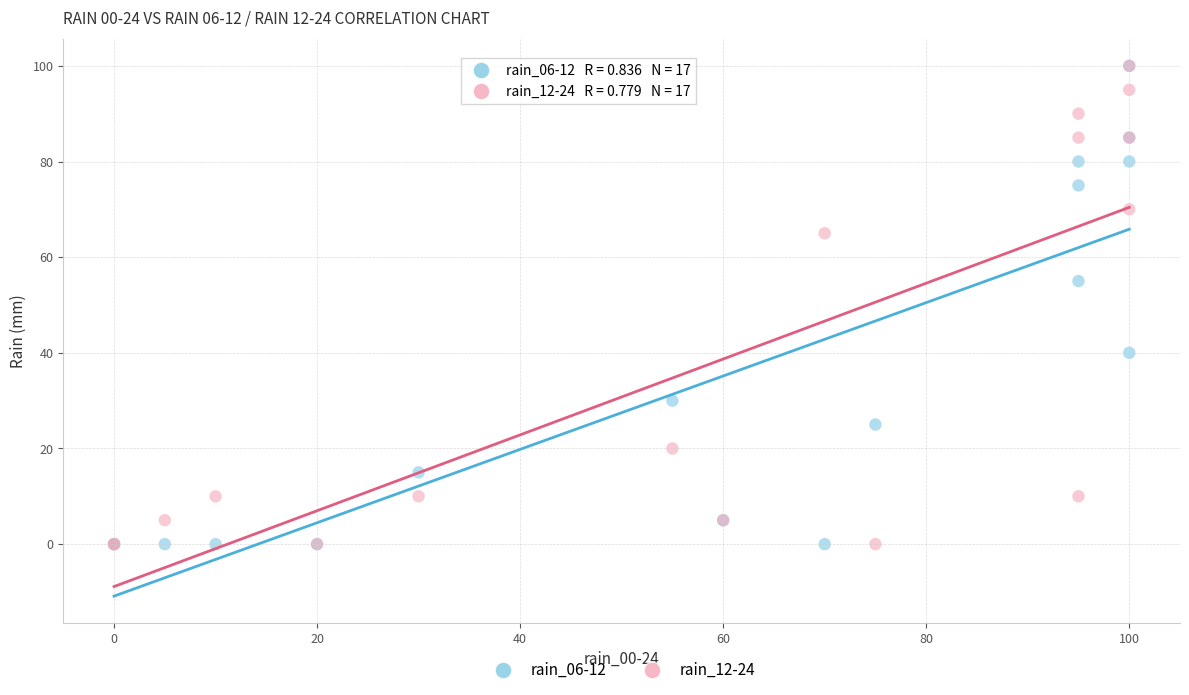

Across all series, what Y value is closest to 50?

55